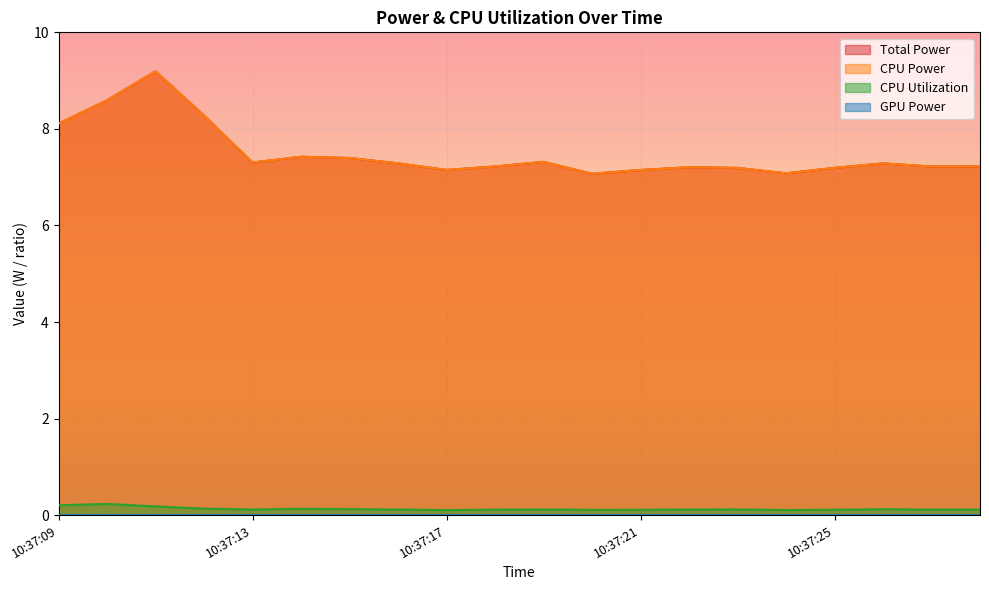

Where is the first local minimum for CPU Utilization?

10:37:13